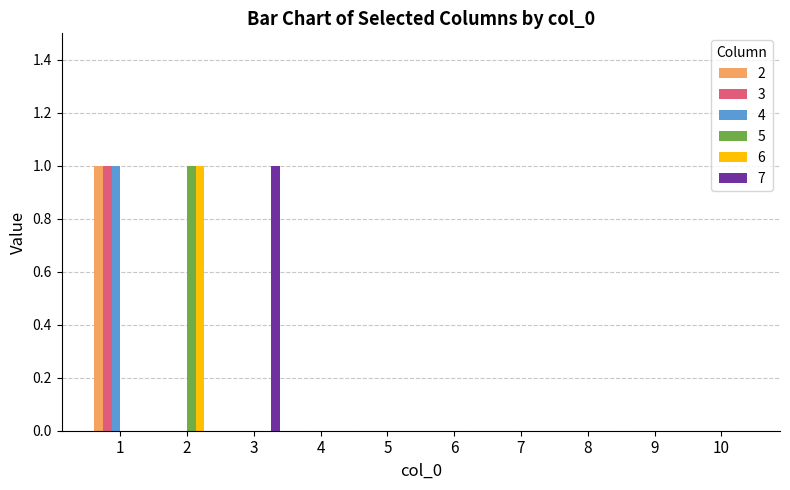

What is the maximum value shown in the chart?

1